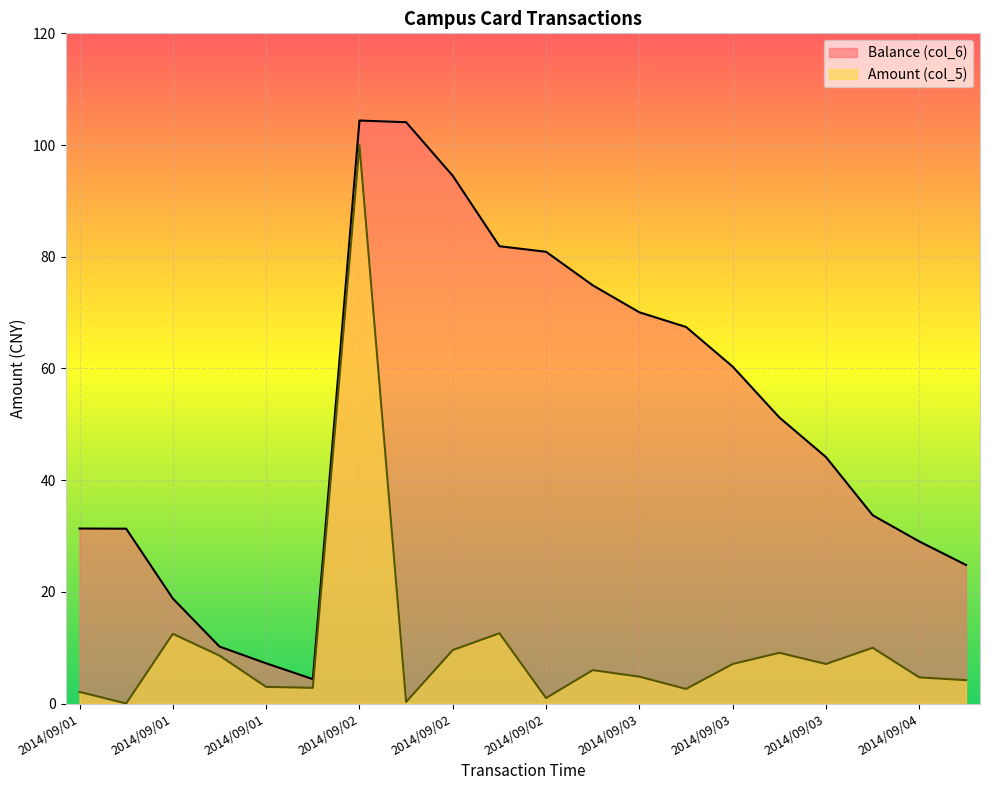

Is the value of Amount (col_5) at 2014/09/02 07:39:11 greater than the value of Balance (col_6) at 2014/09/03 07:11:27?

No